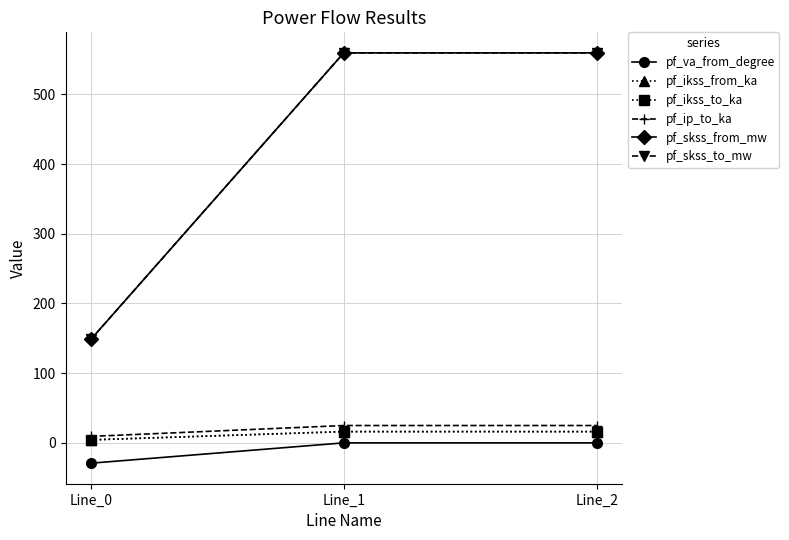

Rank the series by their maximum value, from highest to lowest.

pf_skss_from_mw, pf_skss_to_mw, pf_ip_to_ka, pf_ikss_from_ka, pf_ikss_to_ka, pf_va_from_degree